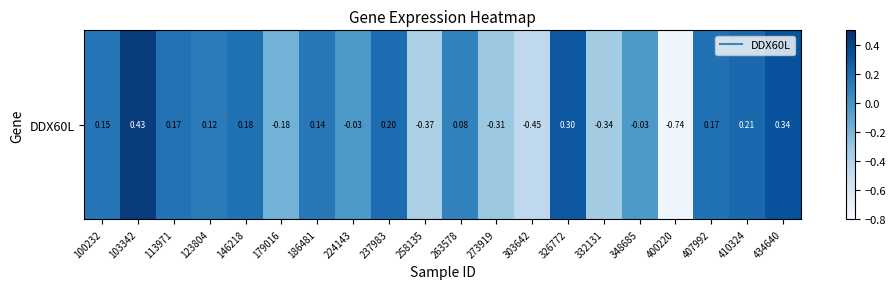

Rank the categories by value from lowest to highest.

400220, 303642, 258135, 332131, 273919, 179016, 348685, 224143, 263578, 123804, 186481, 100232, 113971, 407992, 146218, 237983, 410324, 326772, 434640, 103342